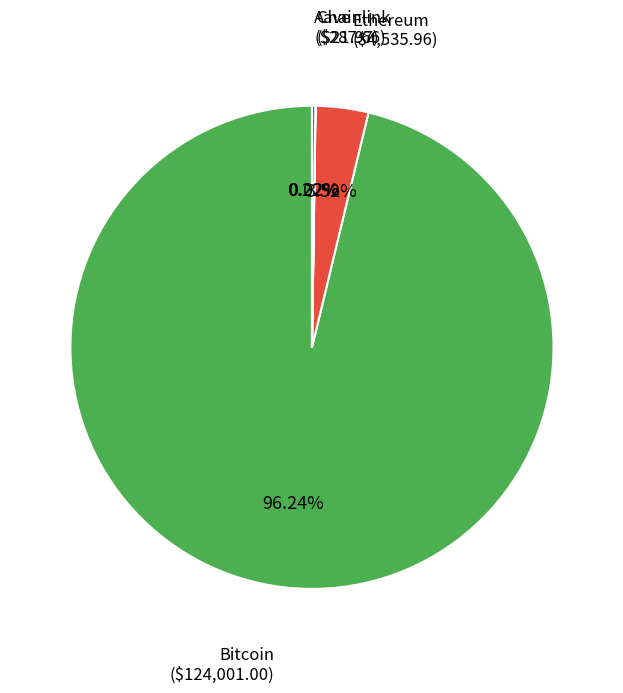

Does any single category account for the majority?

Yes